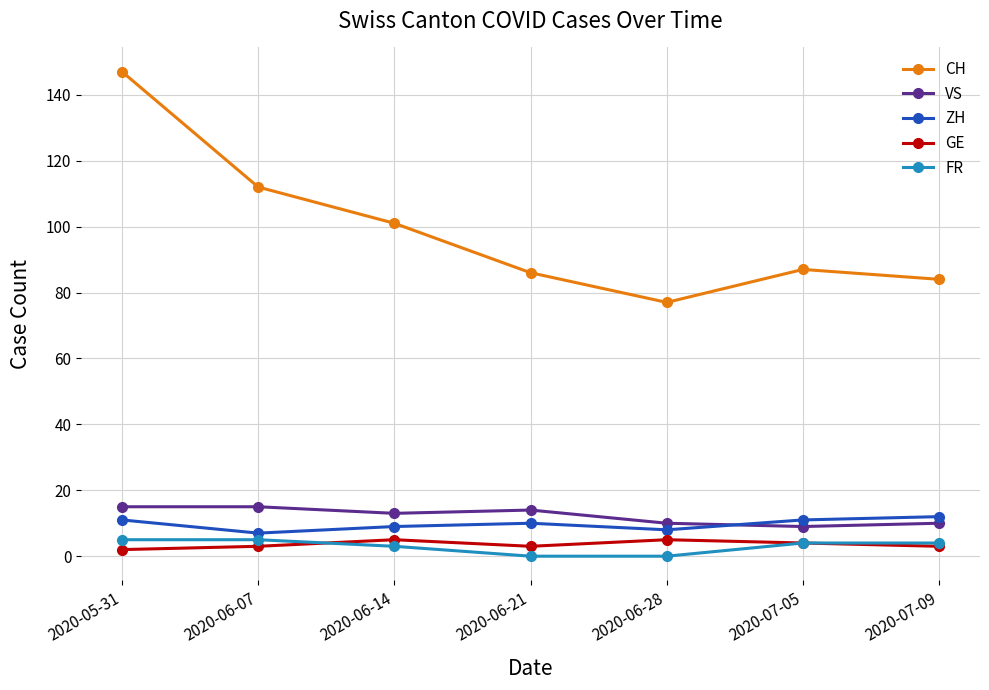

What is the label of the 3rd point from the right?

2020-06-28